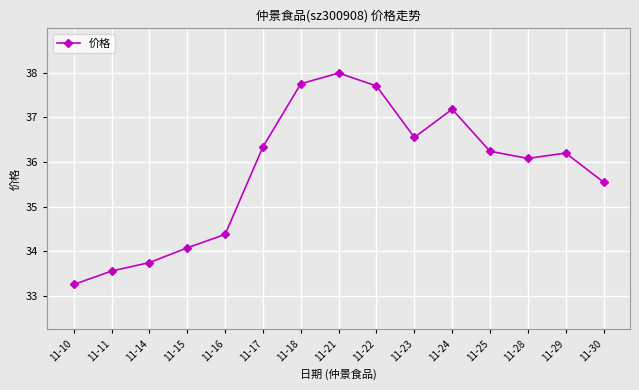

What is the difference between the values at 11-28 and 11-17?

0.3